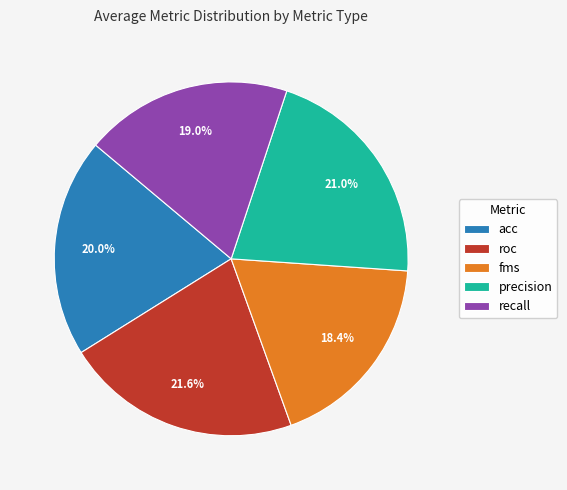

To the nearest percent, what is the average slice percentage?

20%